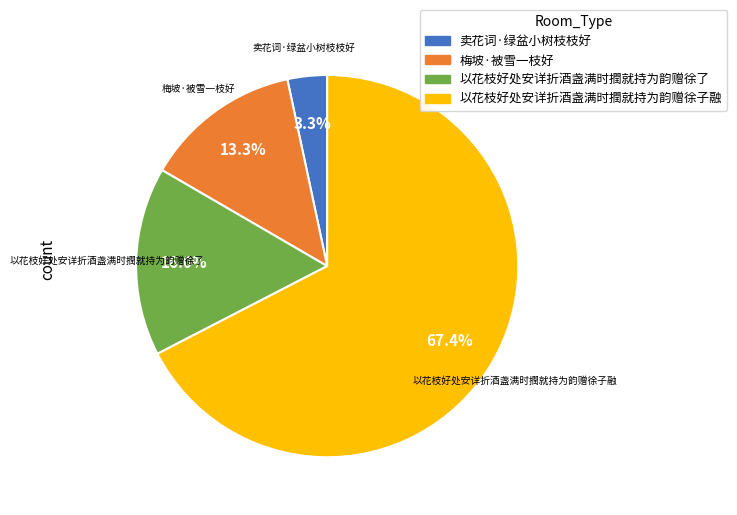

Which category has the biggest portion of the pie?

以花枝好处安详折酒盏满时撋就持为韵赠徐子融